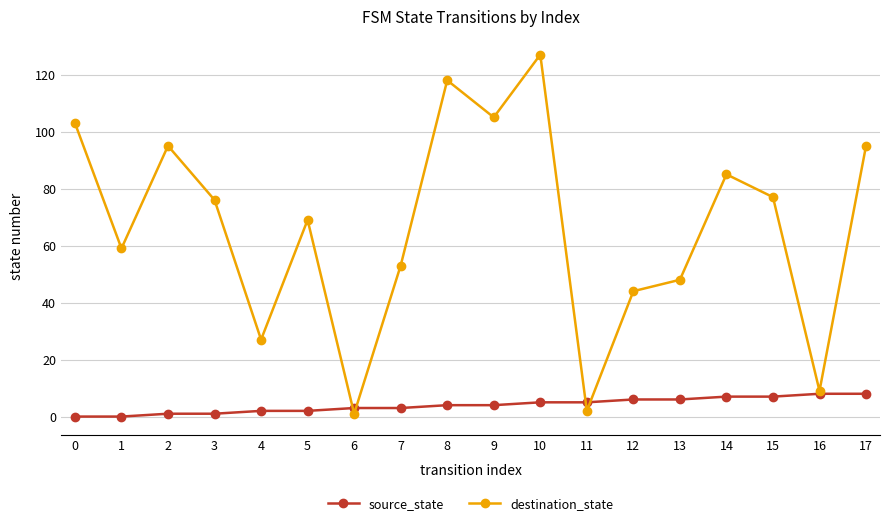

What is the difference between the destination_state values at 1 and 9?

46